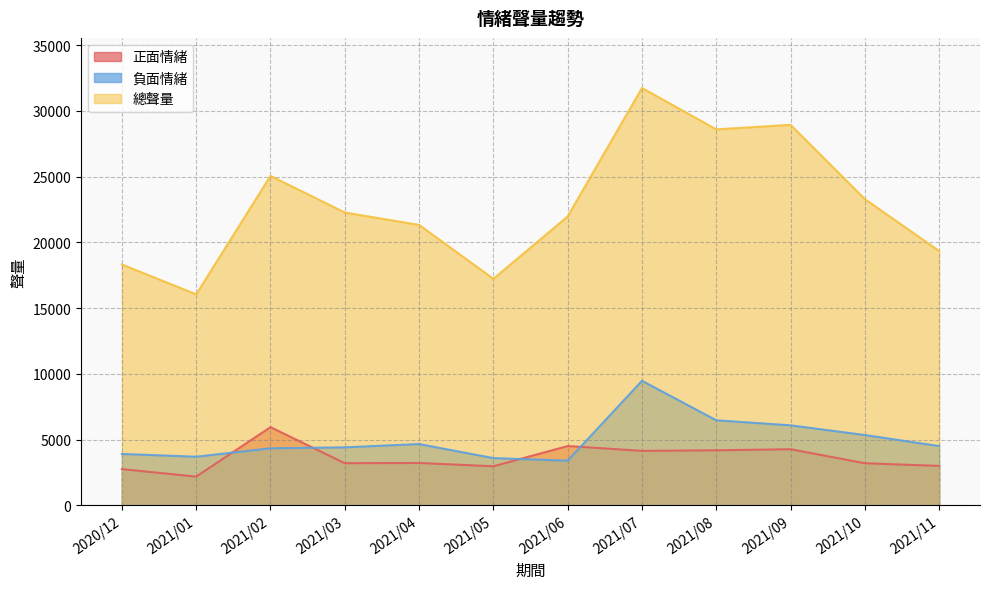

What is the label of the 9th point from the right?

2021/03